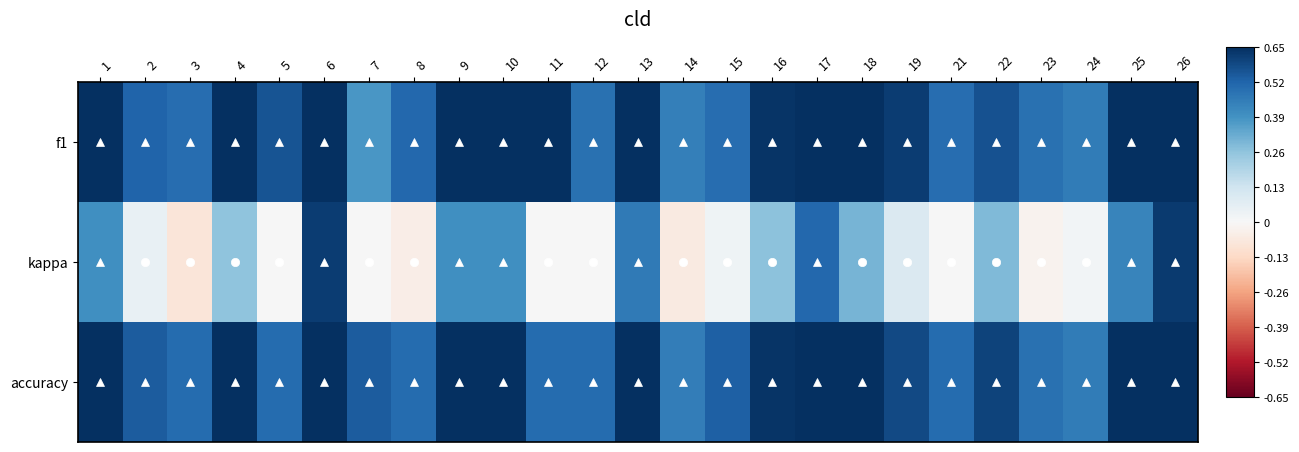

Reading left to right, extract all data points from this chart.

f1: 1=0.7	2=0.5	3=0.5	4=0.6	5=0.6	6=0.8	7=0.4	8=0.5	9=0.7	10=0.7	11=0.7	12=0.5	13=0.7	14=0.4	15=0.5	16=0.6	17=0.8	18=0.7	19=0.6	21=0.5	22=0.6	23=0.5	24=0.5	25=0.7	26=0.8
kappa: 1=0.4	2=0.0	3=-0.1	4=0.3	5=0.0	6=0.6	7=0.0	8=-0.0	9=0.4	10=0.4	11=0.0	12=0.0	13=0.5	14=-0.1	15=0.0	16=0.3	17=0.5	18=0.3	19=0.1	21=0.0	22=0.3	23=-0.0	24=0.0	25=0.4	26=0.6
accuracy: 1=0.7	2=0.5	3=0.5	4=0.6	5=0.5	6=0.8	7=0.5	8=0.5	9=0.7	10=0.7	11=0.5	12=0.5	13=0.7	14=0.4	15=0.5	16=0.6	17=0.8	18=0.7	19=0.6	21=0.5	22=0.6	23=0.5	24=0.5	25=0.7	26=0.8